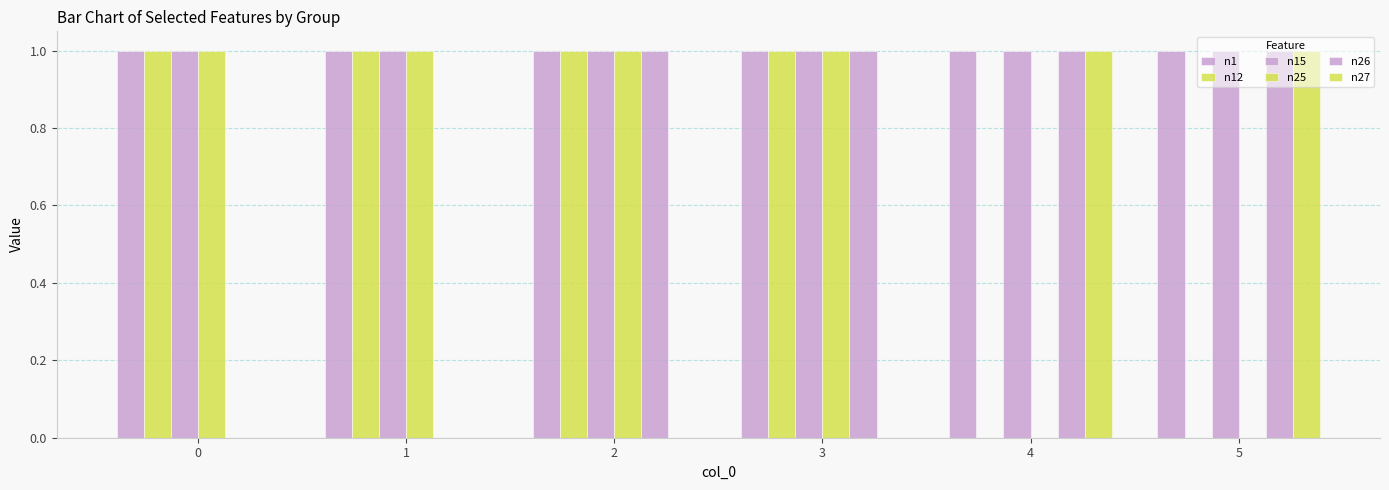

What is the difference between the second highest and minimum values in the n12 series?

1